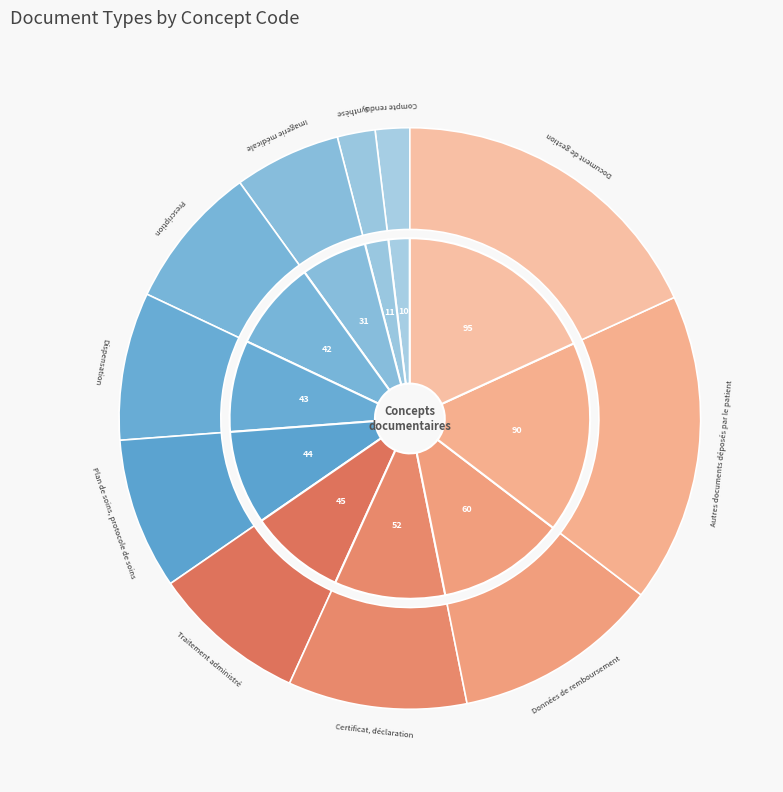

Is Données de remboursement the majority of the pie?

No